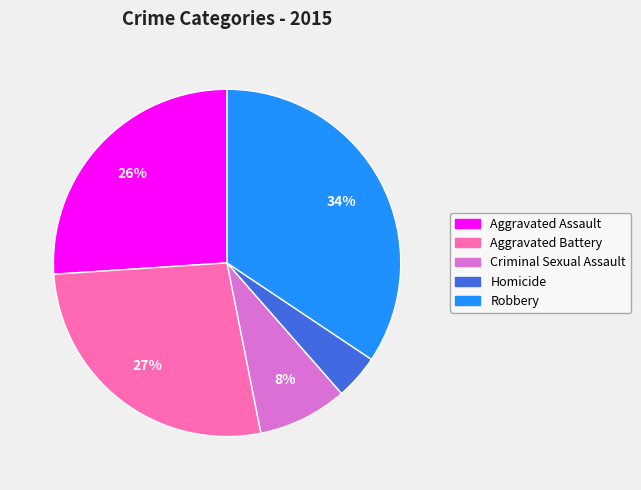

Which slice is the smallest?

Homicide